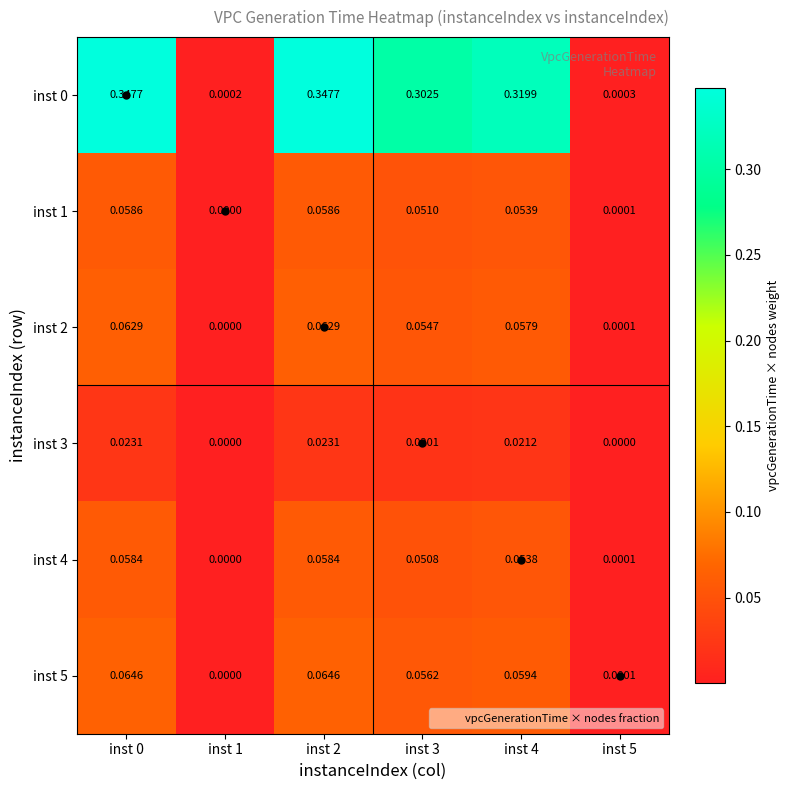

Is the value of inst 3 at inst 1 greater than the value of inst 5 at inst 4?

No